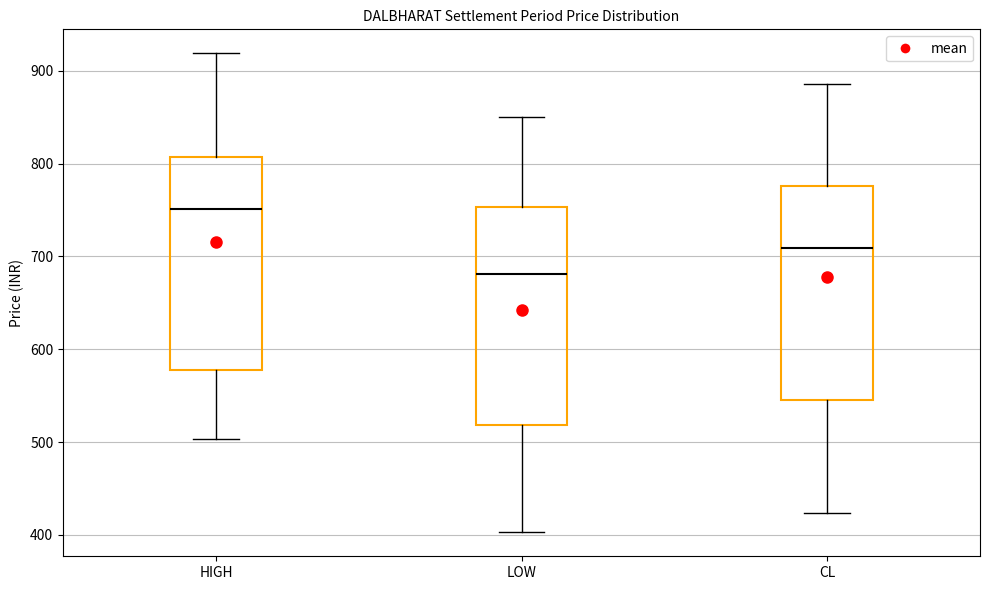

Where does the lower whisker of the box for CL end on the y-axis? The values are not printed on the chart, so give them approximately, as read against the axis.

420